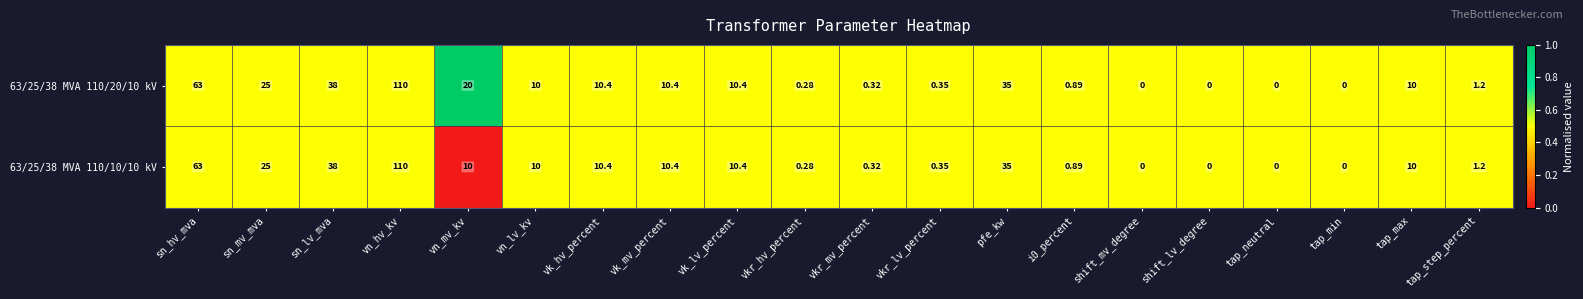

At which category is the sum across all series the highest?

vn_hv_kv